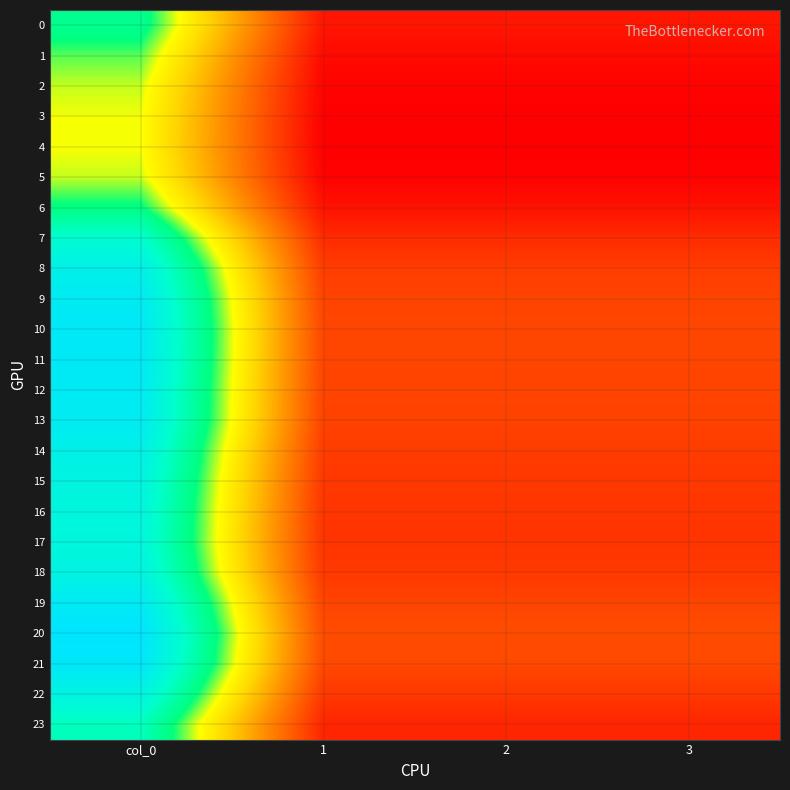

At how many categories does at least one series exceed 130?

1